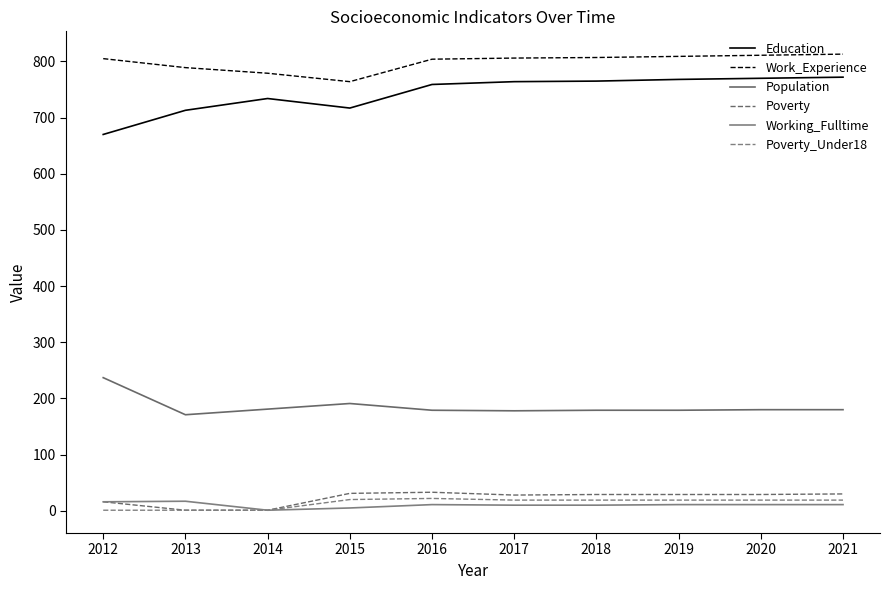

At how many categories does at least one series exceed 132?

10